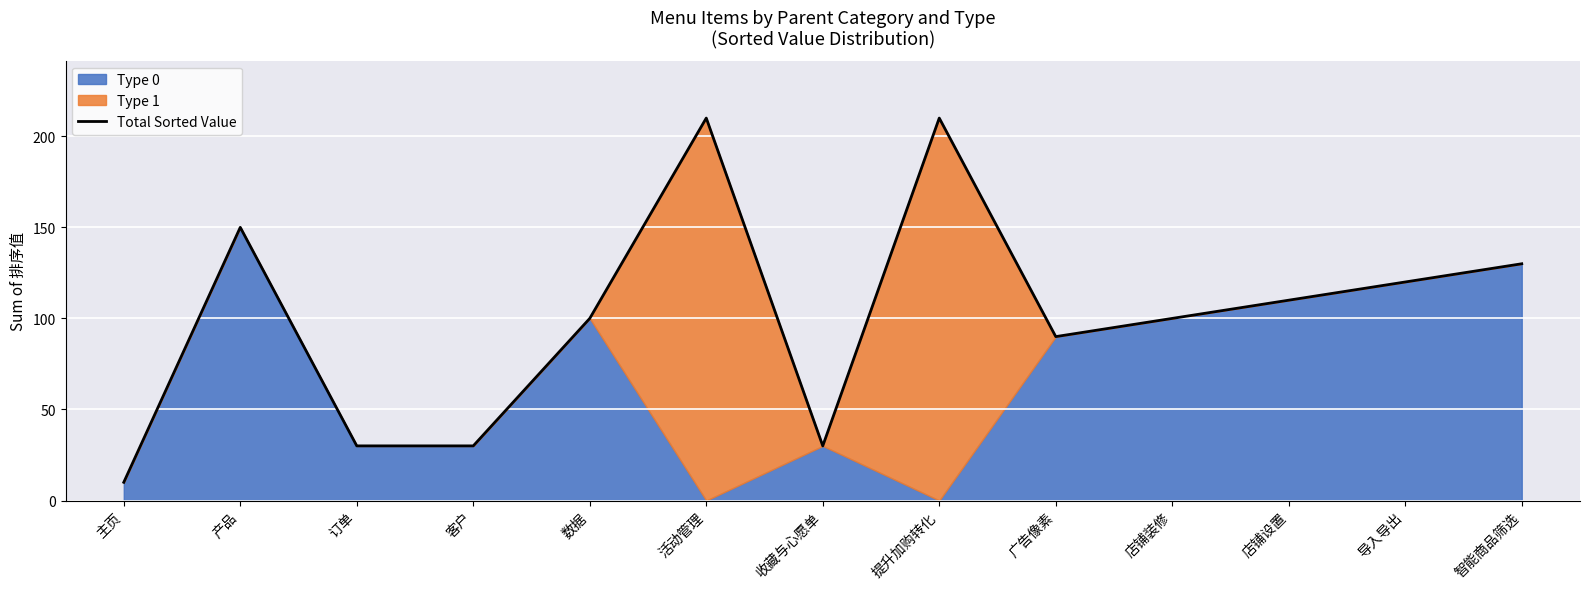

At which category does the data reach its first local valley?

收藏与心愿单